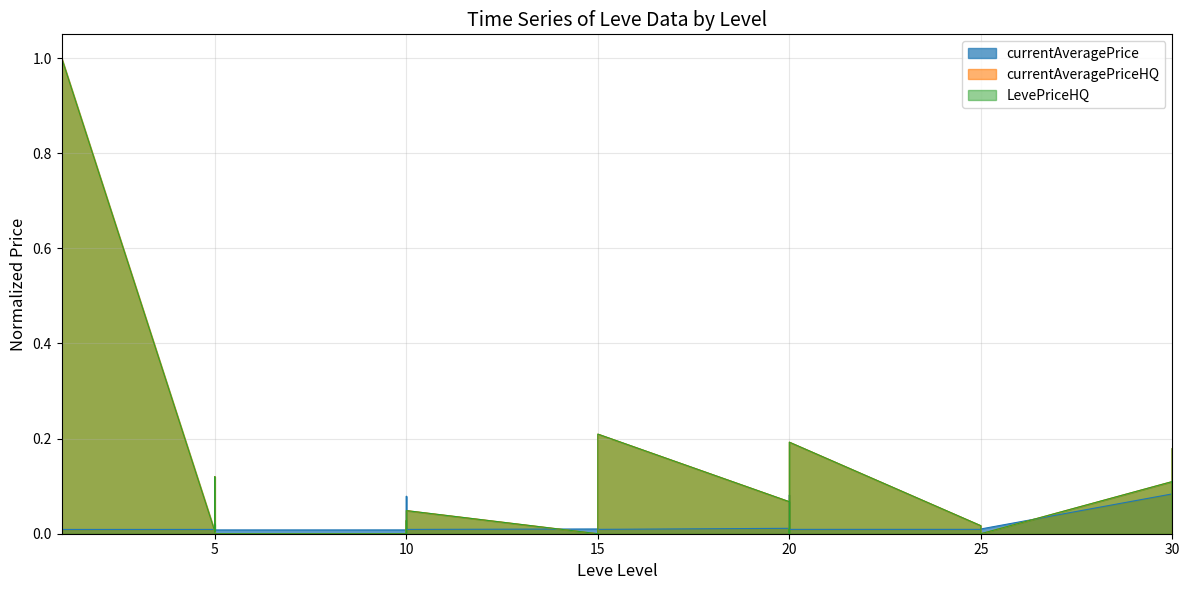

How many lines are shown in the chart?

3